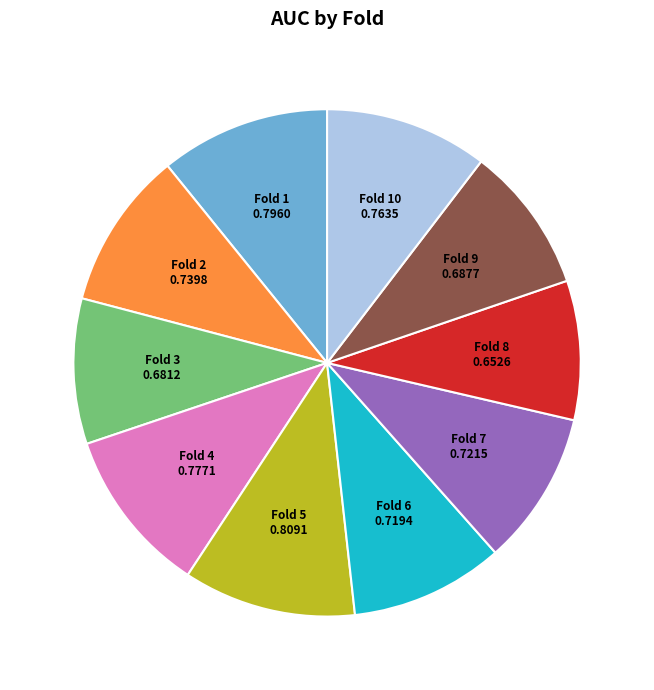

Is there any slice that represents more than half of the pie?

No